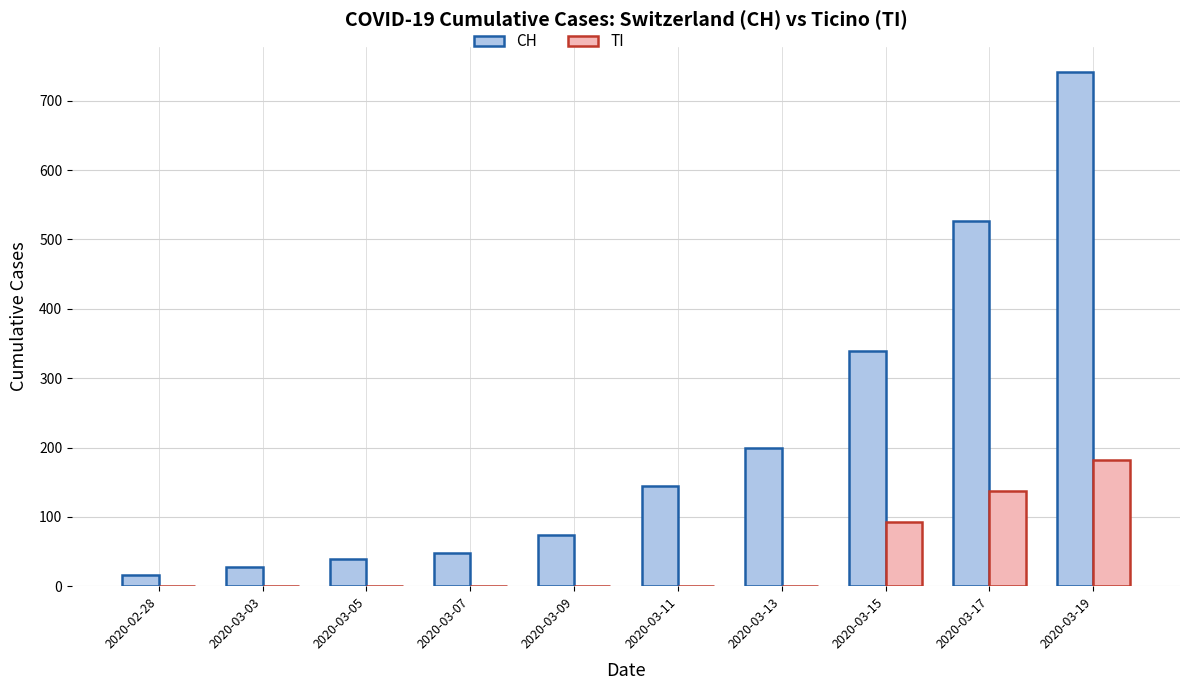

At which category is the sum across all series the highest?

2020-03-19